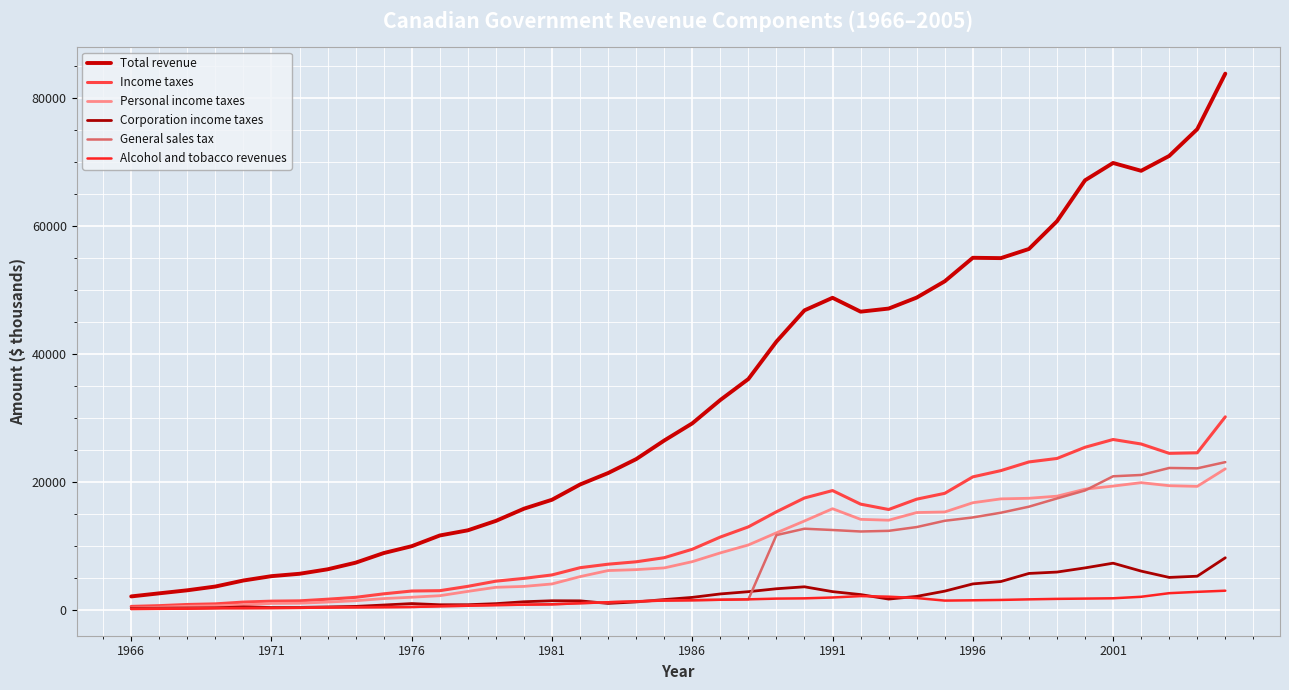

Reading left to right, what are all the values shown in this chart?

Total revenue: 2089.5	2571.8	3046.3	3634.6	4578.5	5257.0	5628.4	6327.0	7362.6	8866.7	9940.6	11615.7	12422.6	13896.5	15801.7	17202.3	19584.4	21376.7	23551.7	26460.3	29143.5	32796.6	36075.7	41925.0	46812.0	48771.0	46605.0	47087.0	48805.0	51352.0	55026.0	54974.0	56403.0	60740.0	67139.0	69850.0	68627.0	70947.0	75131.0	83815.0
Income taxes: 526.1	644.1	827.6	925.2	1203.1	1348.8	1394.4	1652.7	1946.0	2493.1	2932.9	2985.7	3664.5	4472.4	4908.5	5448.9	6579.2	7125.5	7502.3	8141.1	9461.6	11369.1	12964.6	15319.0	17478.0	18637.0	16516.0	15677.0	17293.0	18205.0	20777.0	21755.0	23111.0	23655.0	25405.0	26620.0	25917.0	24456.0	24541.0	30162.0
Personal income taxes: 292.4	393.8	551.0	620.5	762.1	991.8	1022.1	1204.8	1417.5	1750.8	1962.5	2200.2	2874.3	3514.7	3652.5	4038.0	5182.5	6132.9	6274.2	6545.2	7523.7	8892.9	10134.1	12031.0	13885.0	15800.0	14139.0	14003.0	15200.0	15290.0	16733.0	17337.0	17431.0	17758.0	18857.0	19336.0	19870.0	19397.0	19293.0	22032.0
Corporation income taxes: 233.7	250.3	276.6	304.7	441.0	357.0	372.3	447.9	528.5	742.3	970.4	785.5	790.2	957.7	1256.0	1410.9	1396.7	992.6	1228.1	1595.9	1937.9	2476.2	2830.5	3288.0	3593.0	2837.0	2377.0	1674.0	2093.0	2915.0	4044.0	4418.0	5680.0	5897.0	6548.0	7284.0	6047.0	5059.0	5248.0	8130.0
General sales tax: 128.8	154.2	170.1	249.2	253.4	271.6	302.8	351.9	382.7	410.7	439.2	550.9	632.8	732.5	804.0	852.7	1022.6	1181.1	1320.0	1440.4	1490.6	1569.5	1630.8	11676.0	12674.0	12470.0	12238.0	12340.0	12931.0	13913.0	14435.0	15172.0	16116.0	17406.0	18651.0	20868.0	21074.0	22168.0	22112.0	23081.0
Alcohol and tobacco revenues: 128.8	154.2	170.1	249.2	253.4	271.6	302.8	351.9	382.7	410.7	439.2	550.9	632.8	732.5	804.0	852.7	1022.6	1181.1	1320.0	1440.4	1490.6	1569.5	1630.8	1746.0	1787.0	1920.0	2140.0	2048.0	1833.0	1436.0	1483.0	1539.0	1630.0	1705.0	1749.0	1796.0	2033.0	2595.0	2802.0	2983.0